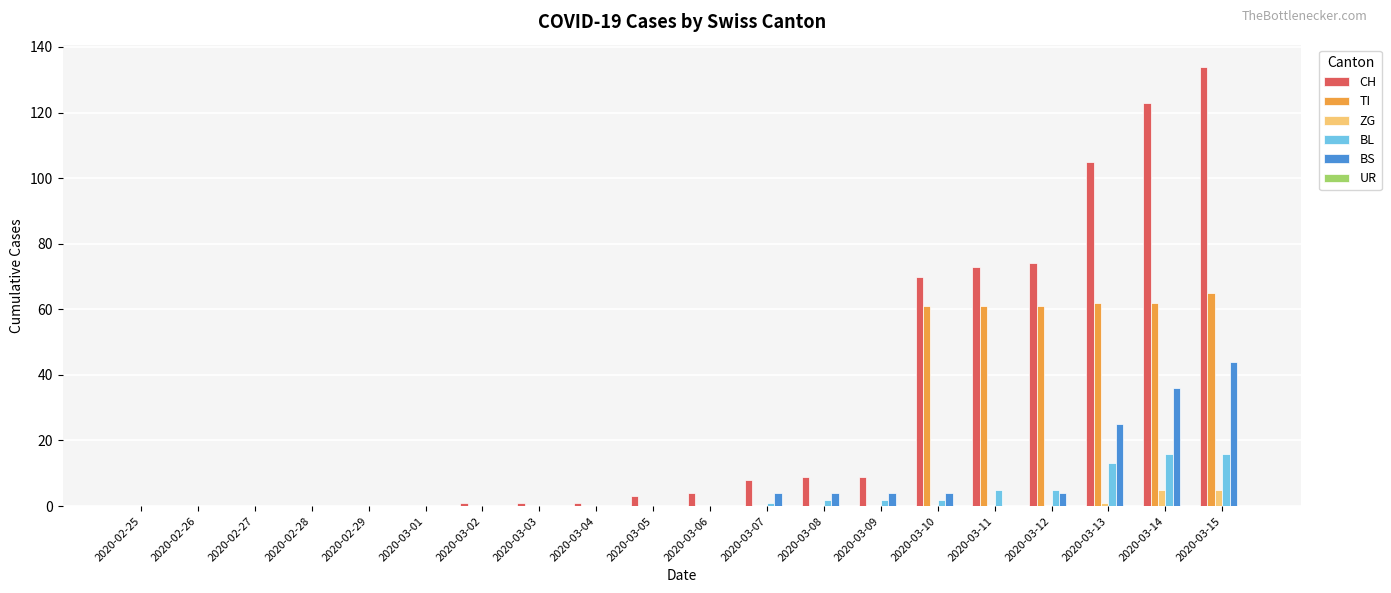

Which series changed the most between 2020-02-26 and 2020-03-13?

CH